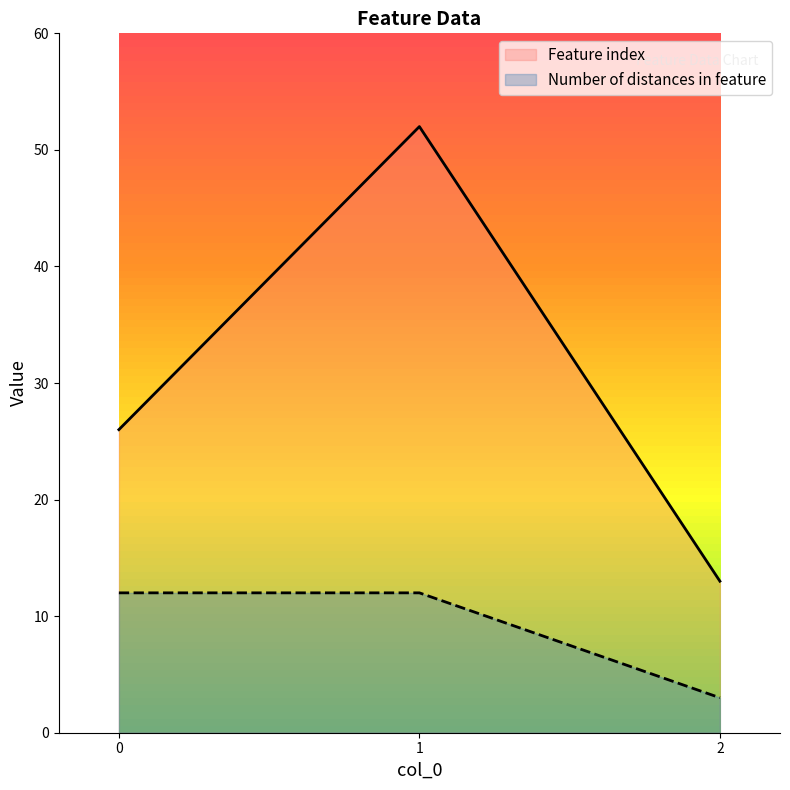

Where does the Feature index series first go above 26?

1